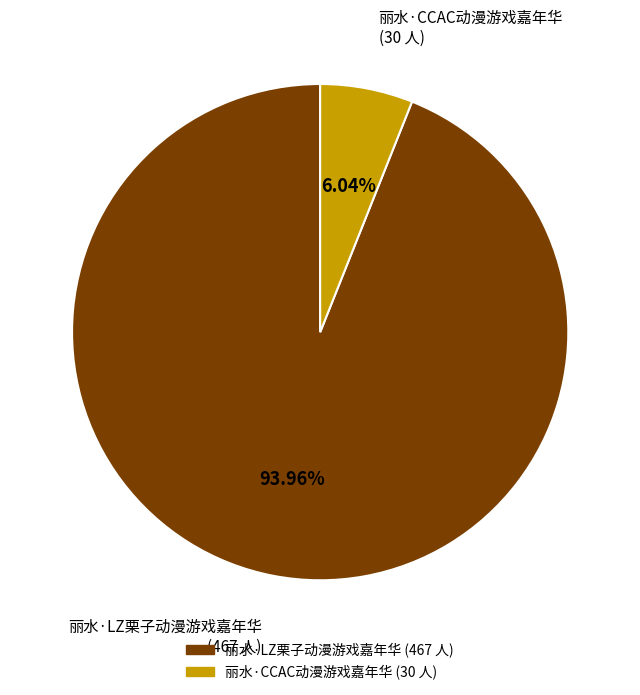

Rank the categories by value from lowest to highest.

丽水·CCAC动漫游戏嘉年华, 丽水·LZ栗子动漫游戏嘉年华